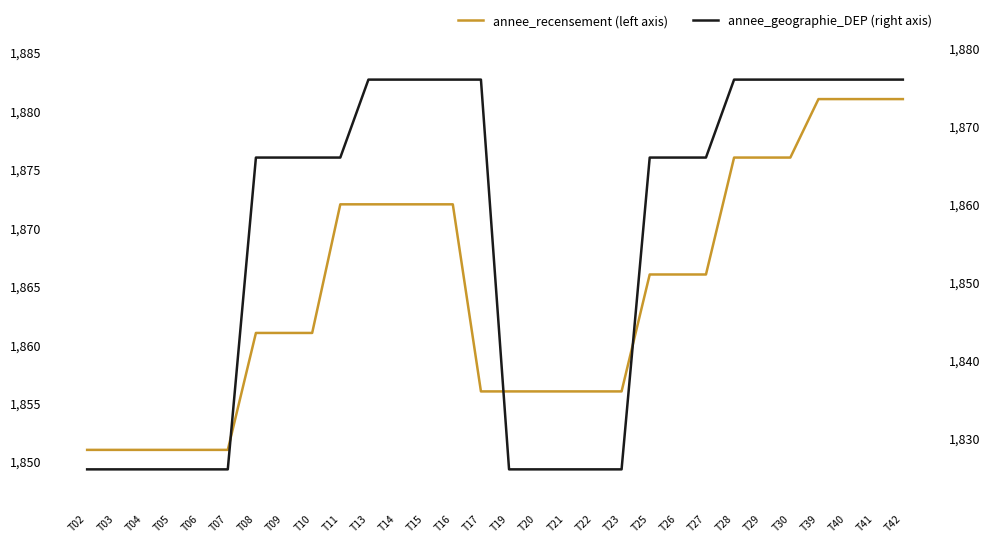

The value of annee_geographie_DEP (right axis) at T41 is 1876. True or false?

True